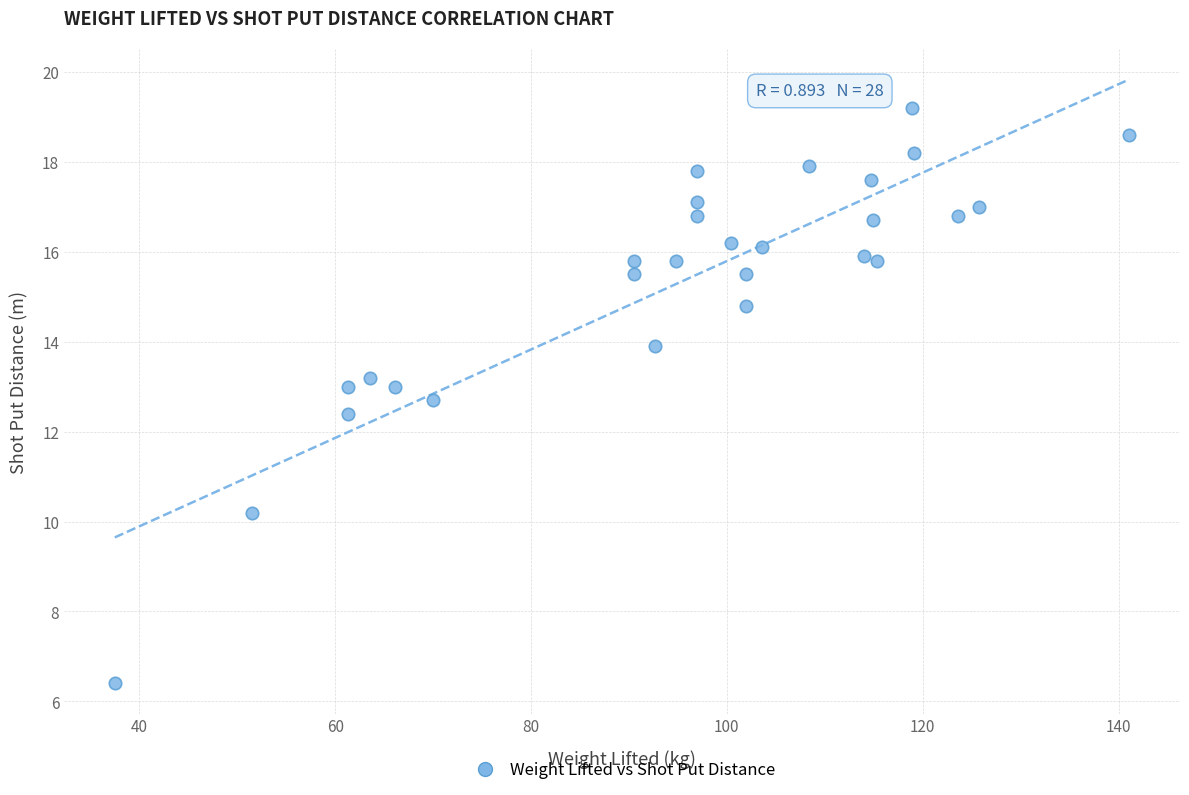

What Y value in the scatter plot is closest to 12?

12.4